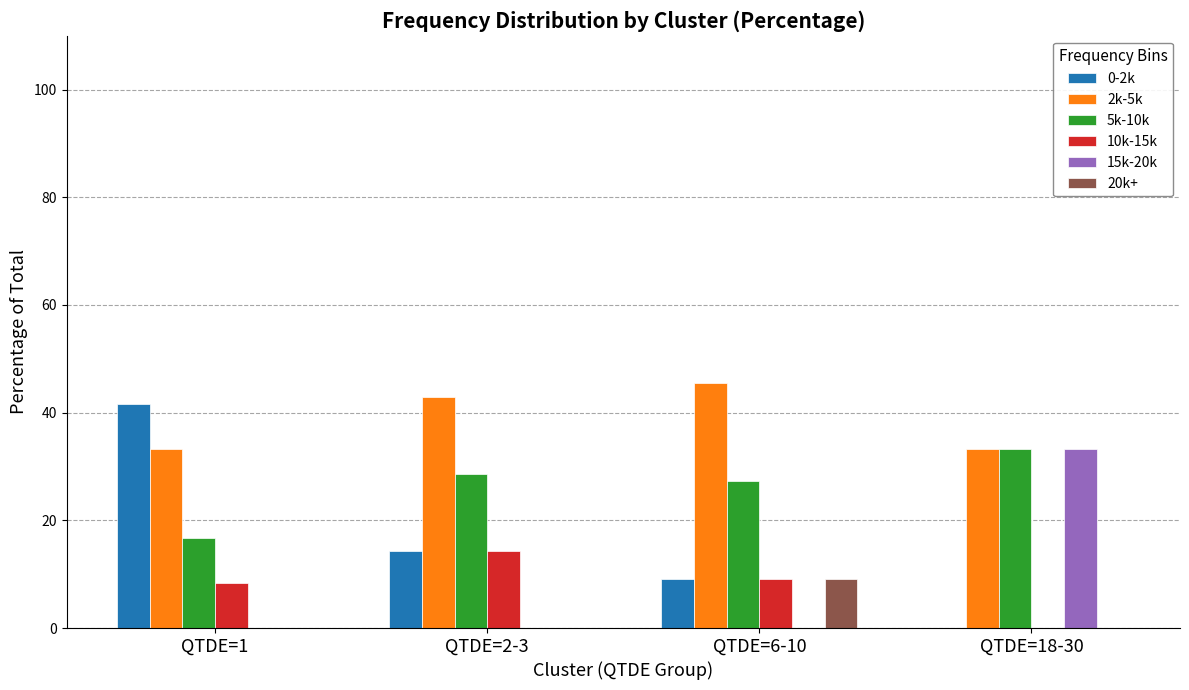

How many groups of bars are there?

4